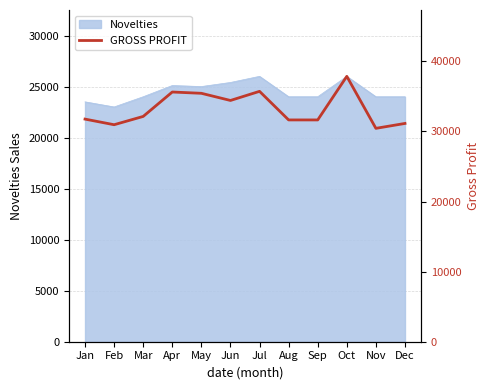

Which label corresponds to the largest value in the chart?

Oct